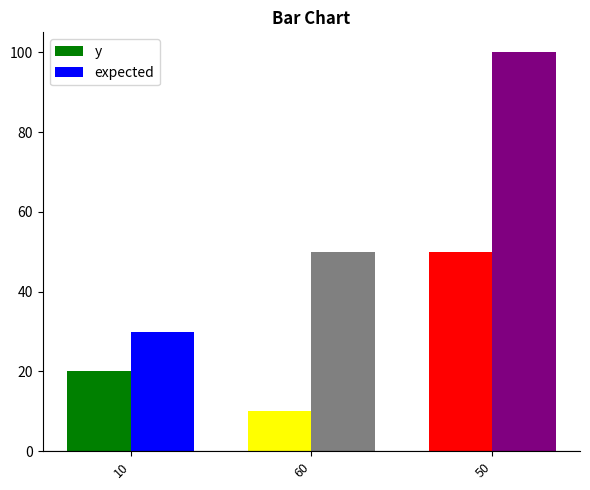

Are the bars grouped side by side (vs. stacked)?

Yes